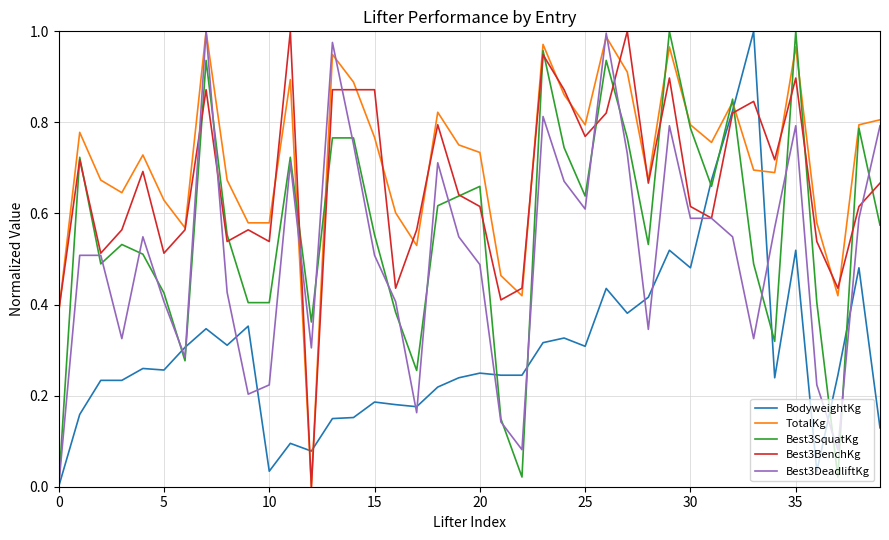

True or false: TotalKg and BodyweightKg intersect in this chart.

True